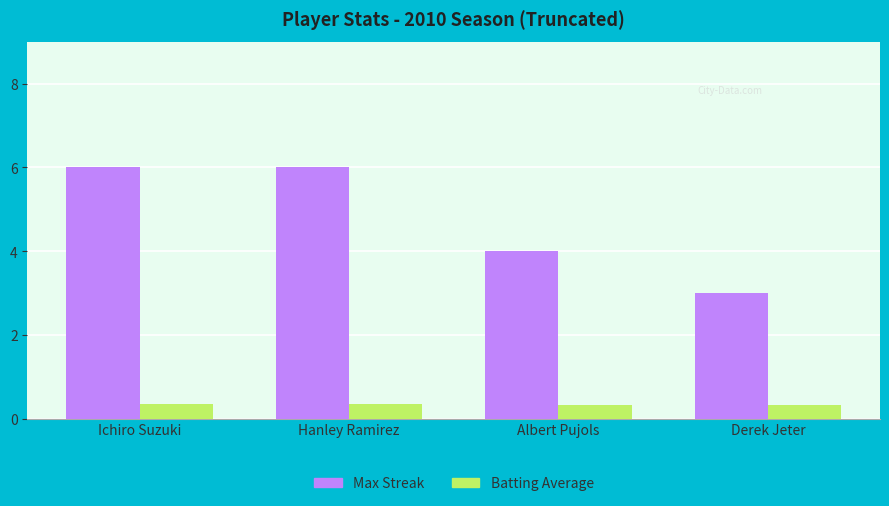

What is the minimum value for Max Streak?

3.0